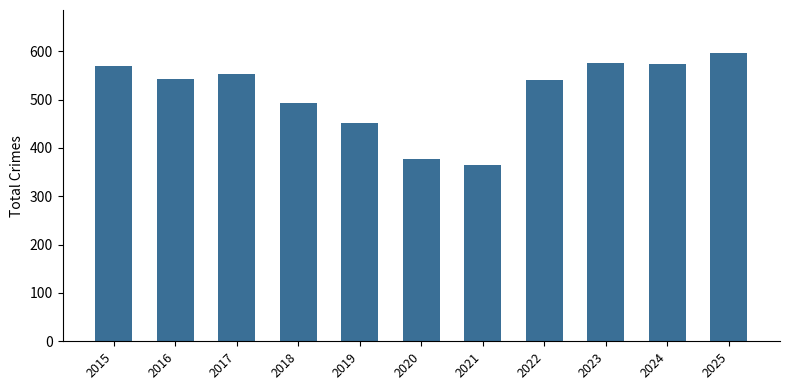

True or false: the data shows 817 at 2022.

False